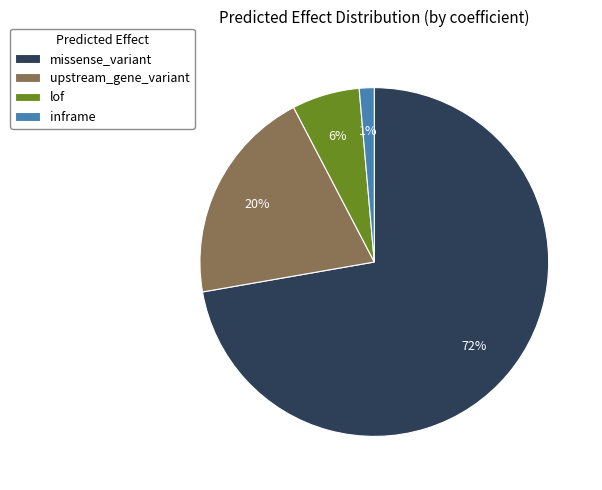

Which slice is the smallest?

inframe